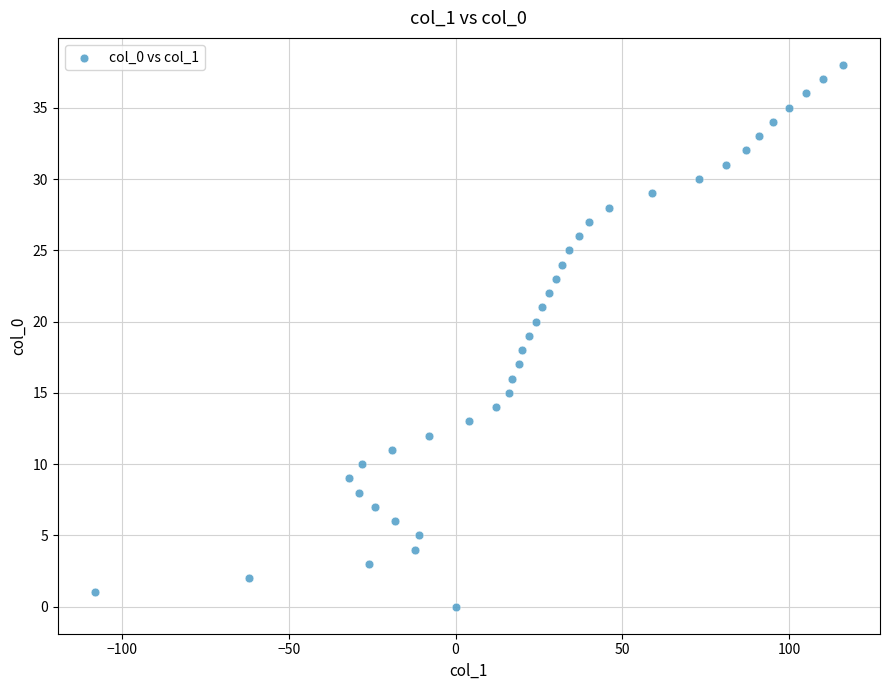

What is the range of Y values (max minus min)?

38